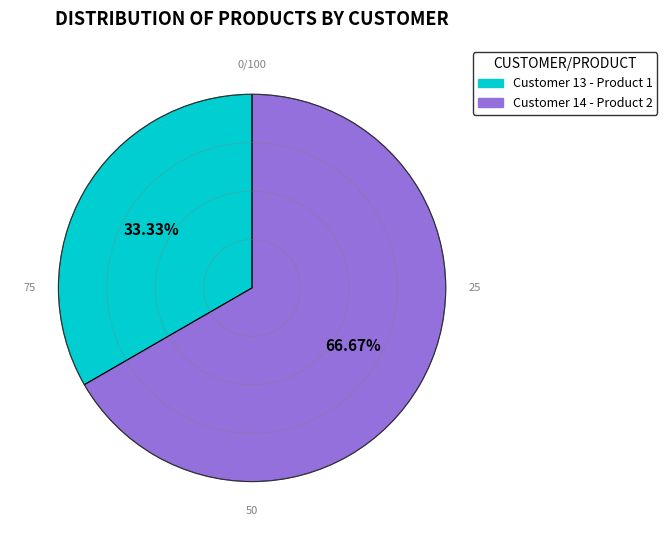

What percentage is the Customer 13 - Product 1 slice, to the nearest percent?

33%